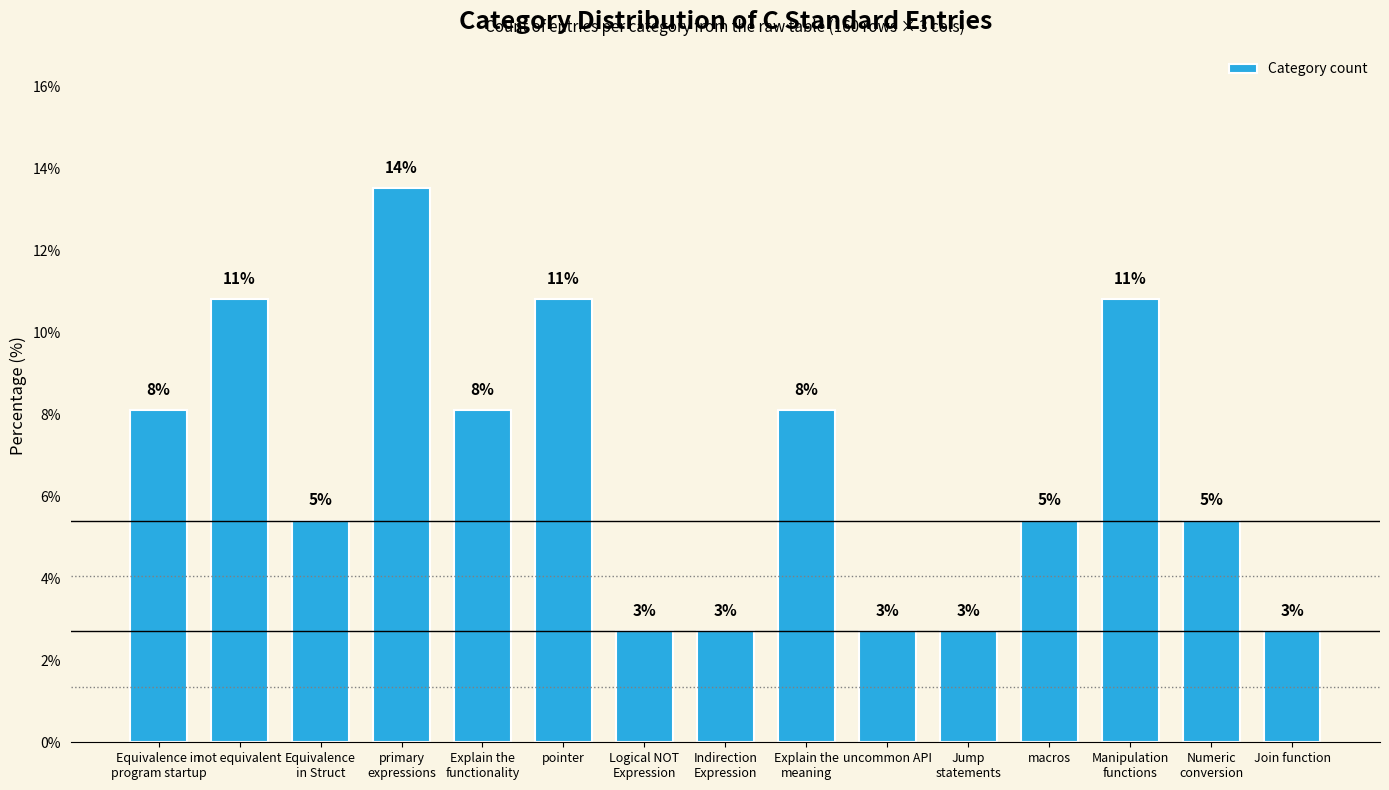

True or false: the data shows 17.6 at pointer.

False